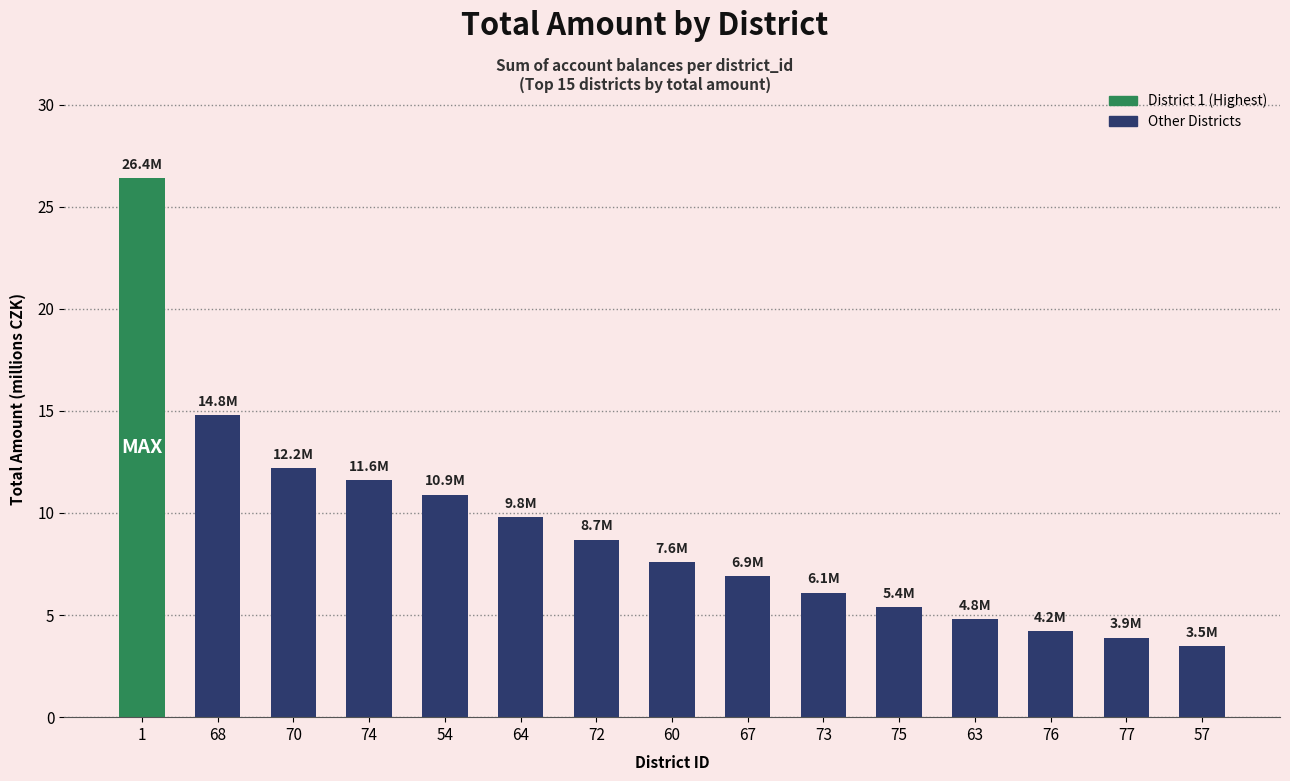

What is the change in value from 54 to 75?

-5.5